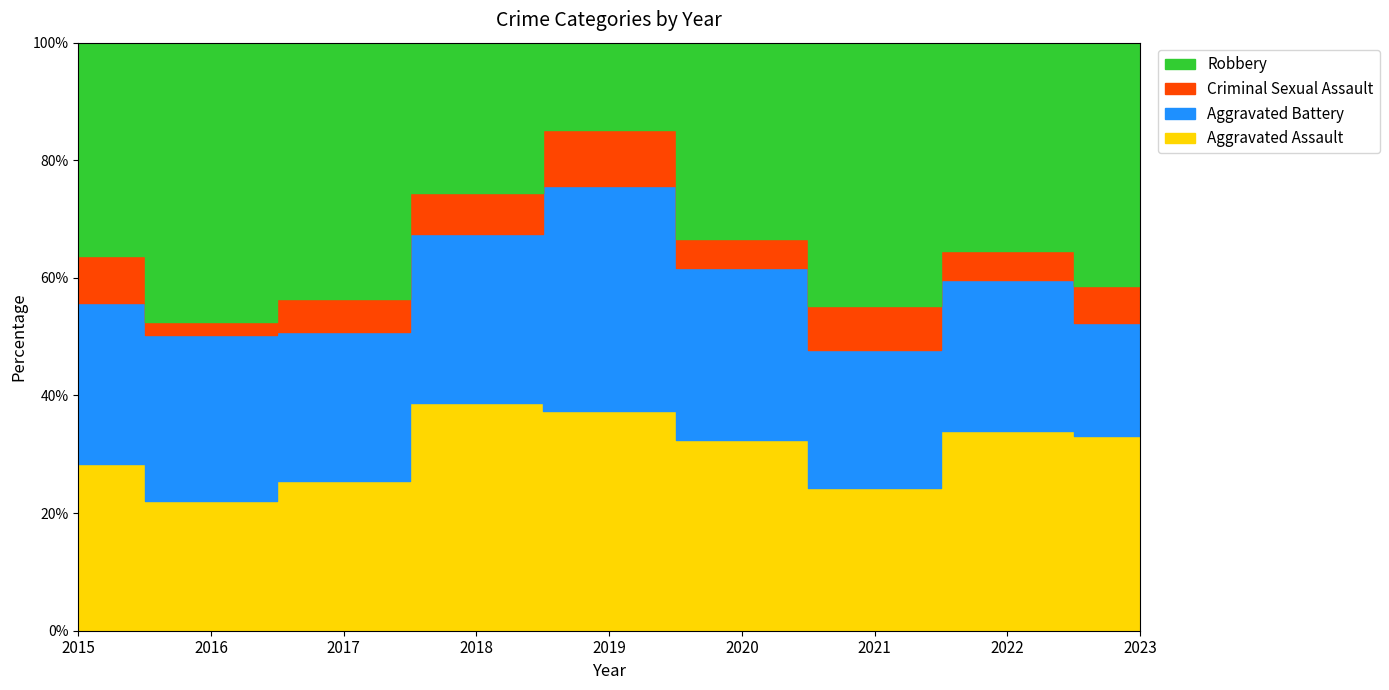

Is the value of Aggravated Battery at 2018 greater than the value of Criminal Sexual Assault at 2015?

Yes